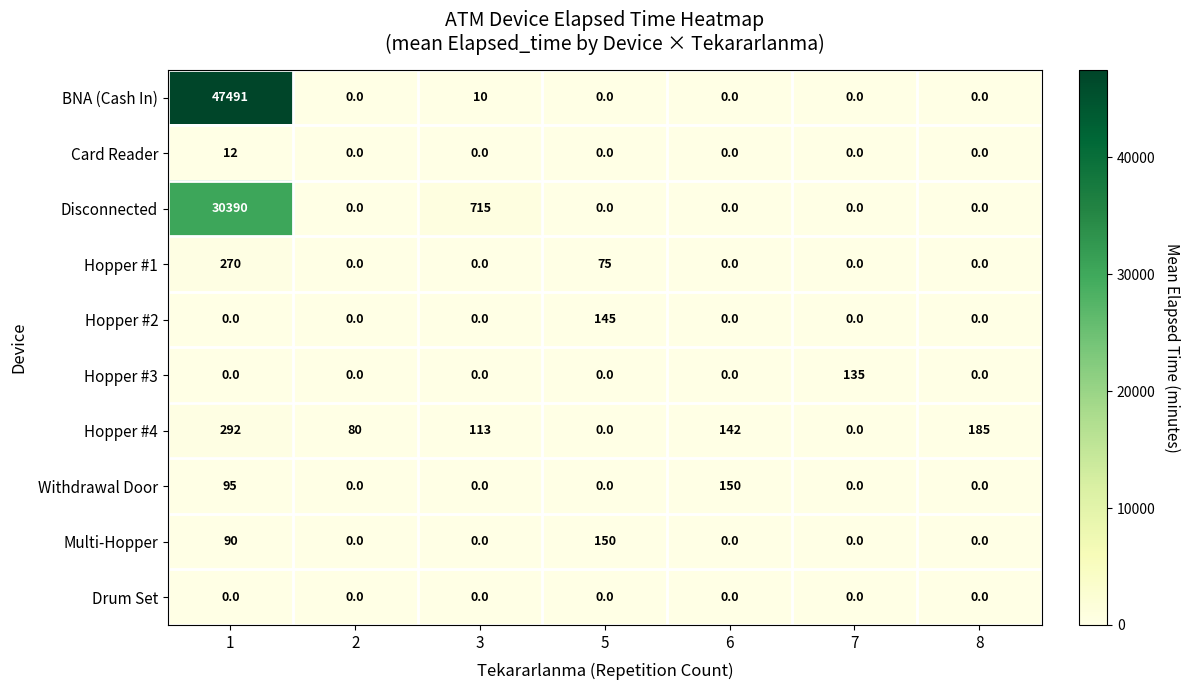

How many distinct data groups are displayed?

10